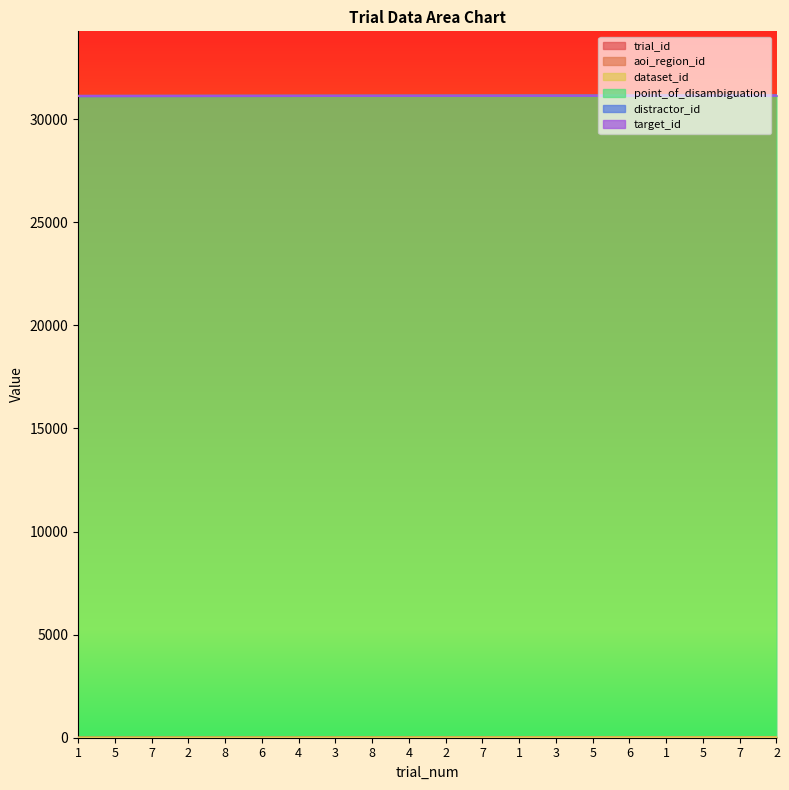

Which series has the largest range (max minus min)?

trial_id